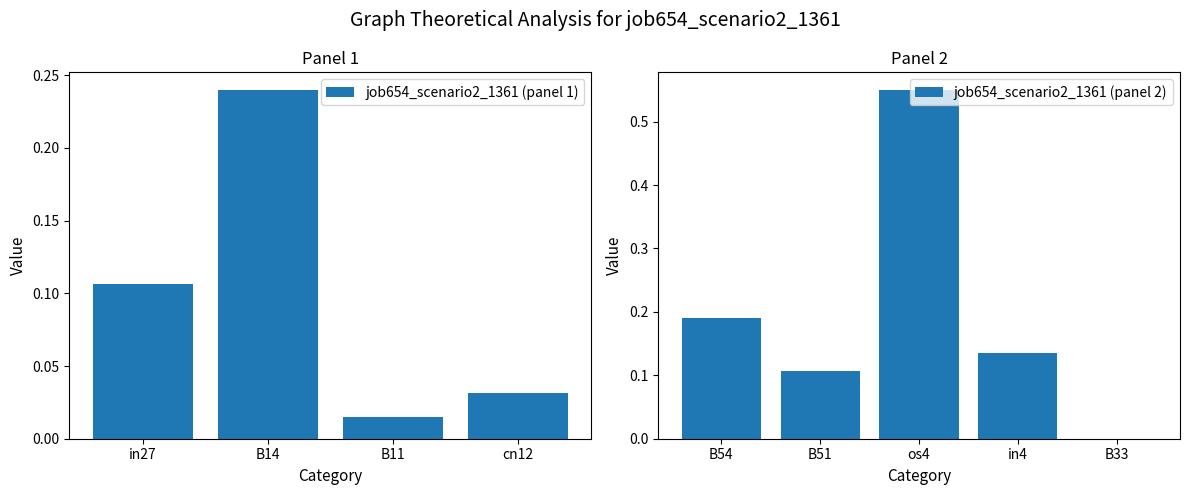

Rank the categories by value from lowest to highest.

B33, B11, cn12, in27, B51, in4, B54, B14, os4